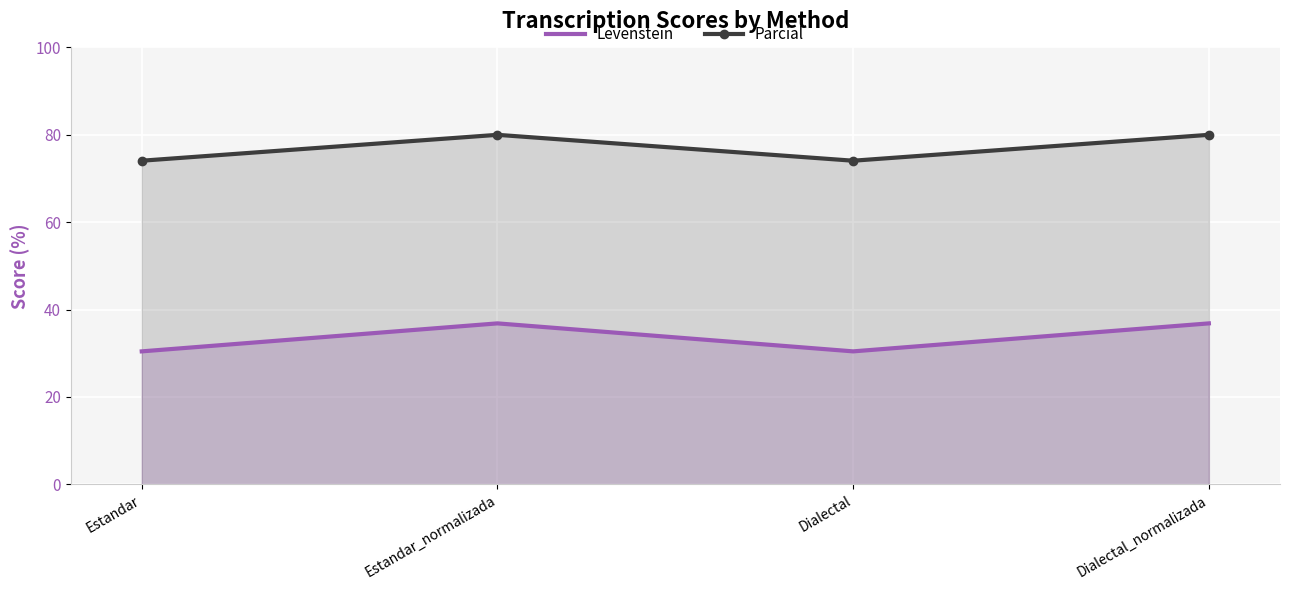

Rank the series by their maximum value, from highest to lowest.

Parcial, Levenstein